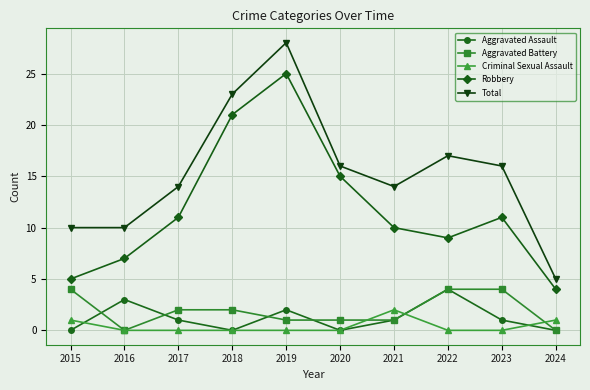

What is the average value of the Robbery series?

12